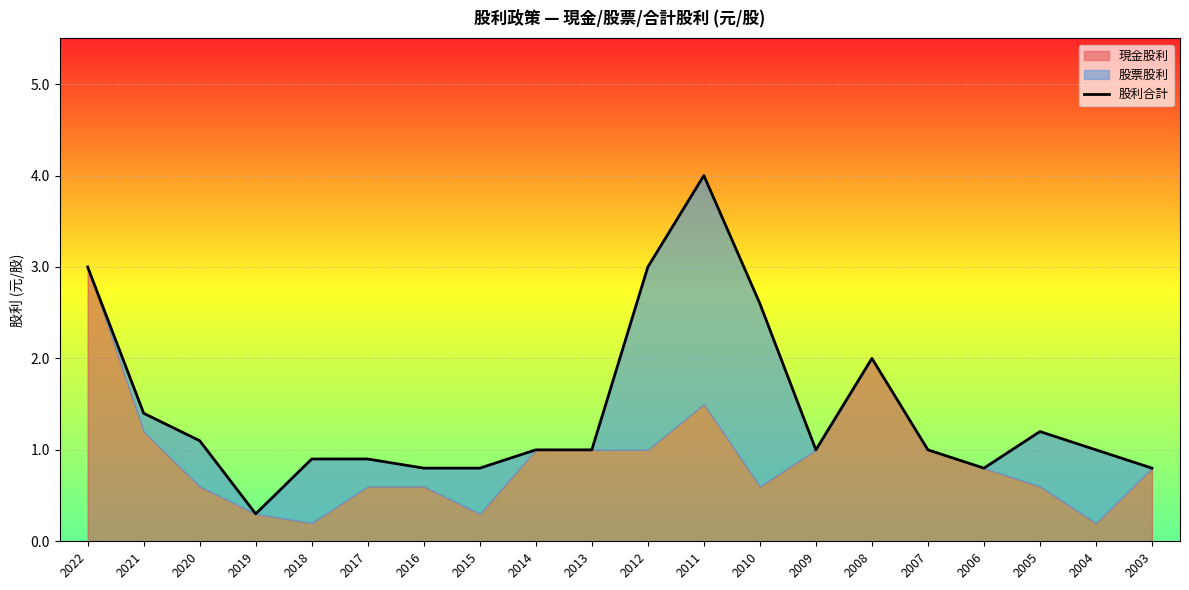

Is it true that the value at 2022 is 4.2?

False